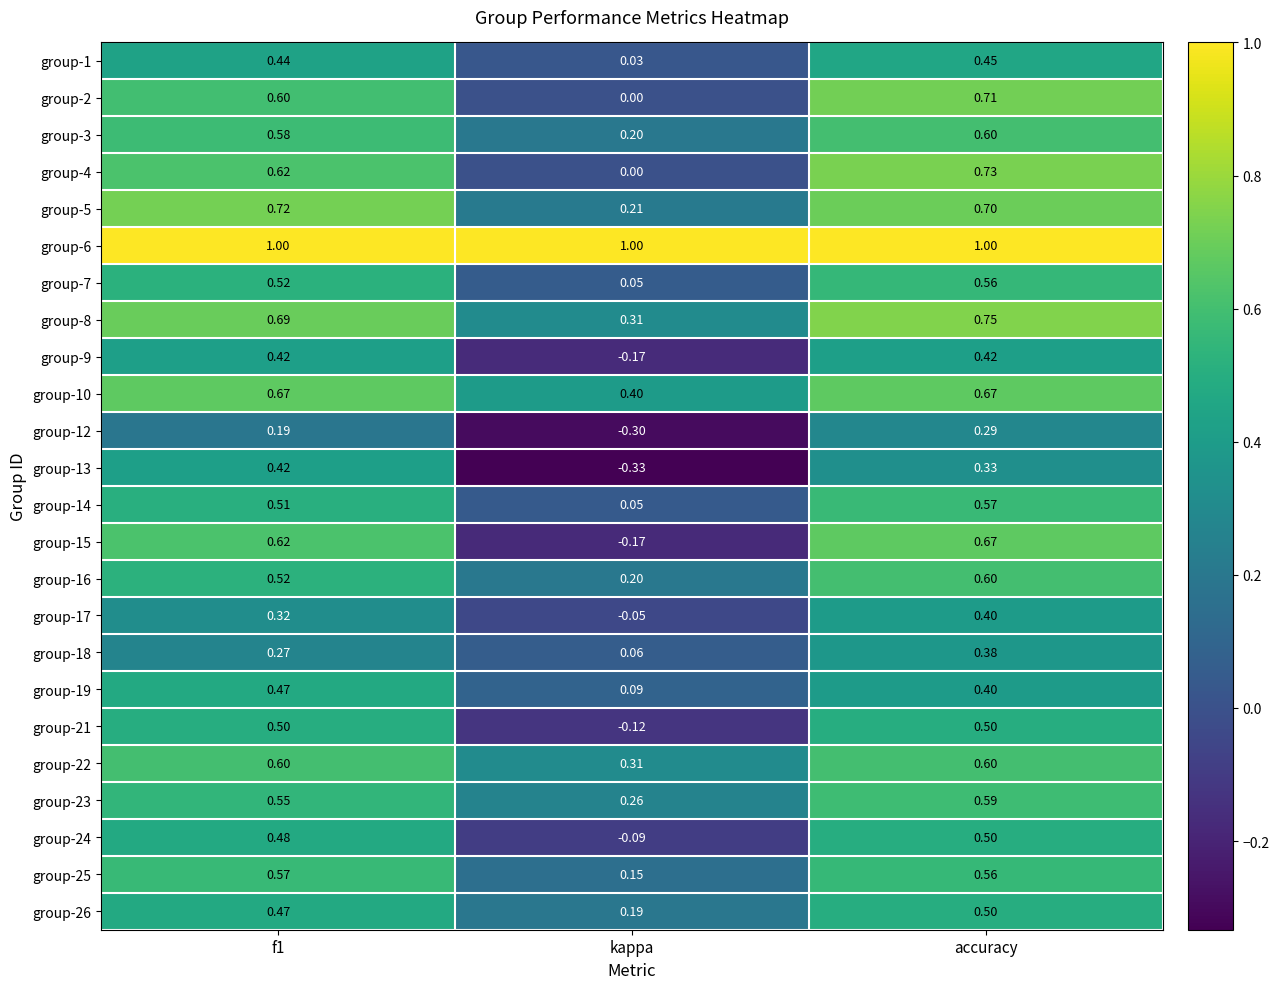

What is the total value across all series at accuracy?

13.5